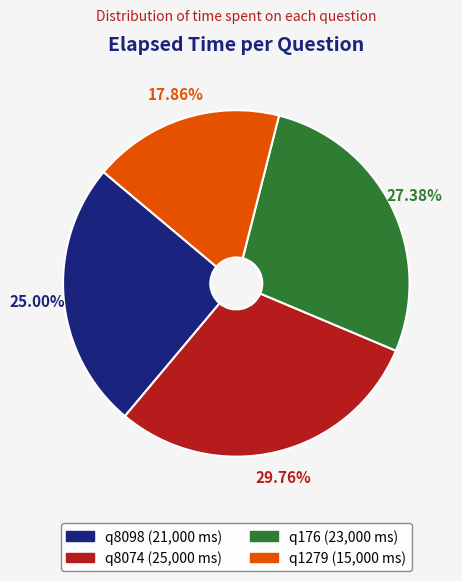

Approximately how many times larger is the value at q8098 compared to q1279?

1.4